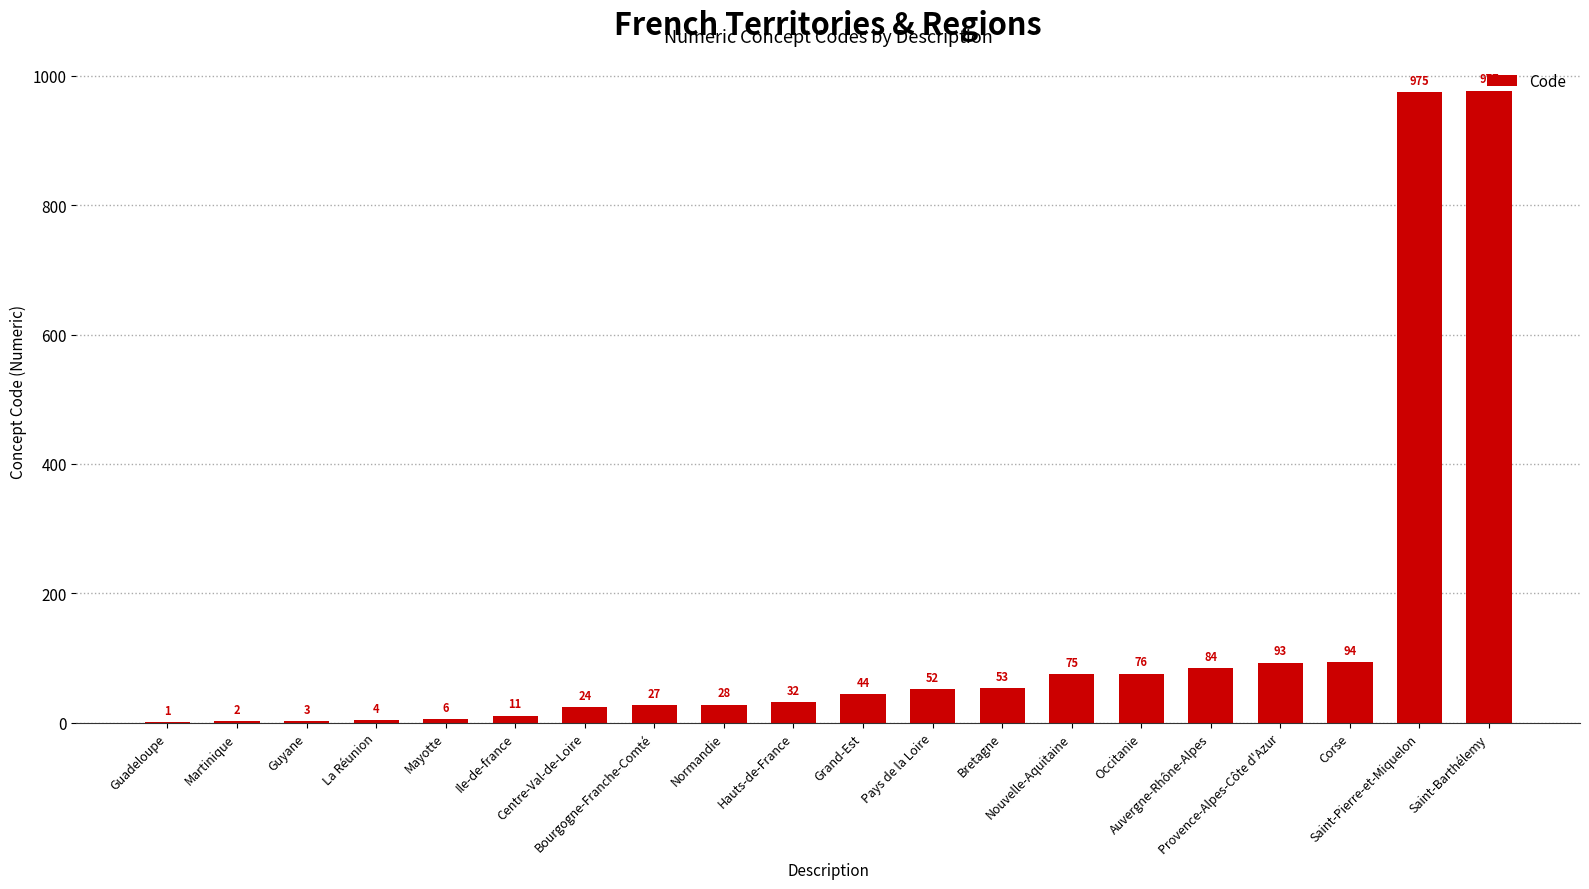

Reading right to left, extract all data points from this chart.

977	975	94	93	84	76	75	53	52	44	32	28	27	24	11	6	4	3	2	1